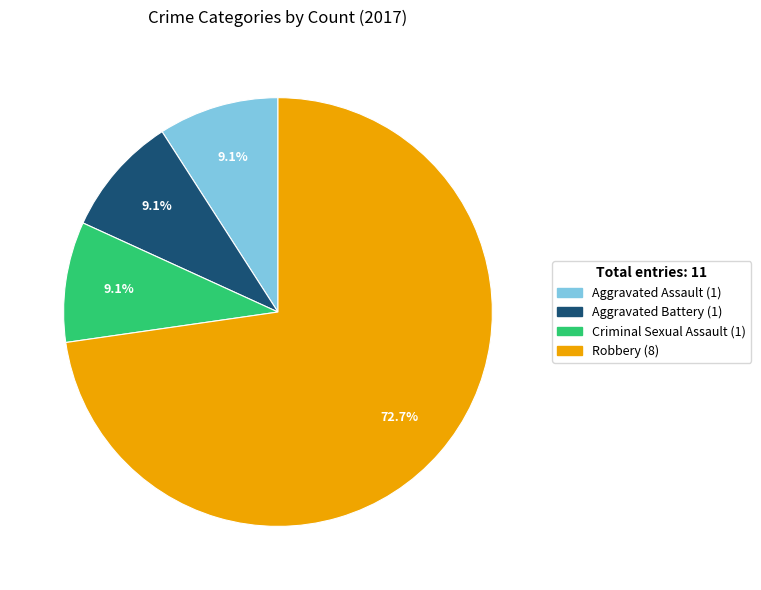

Is there any slice that represents more than half of the pie?

Yes